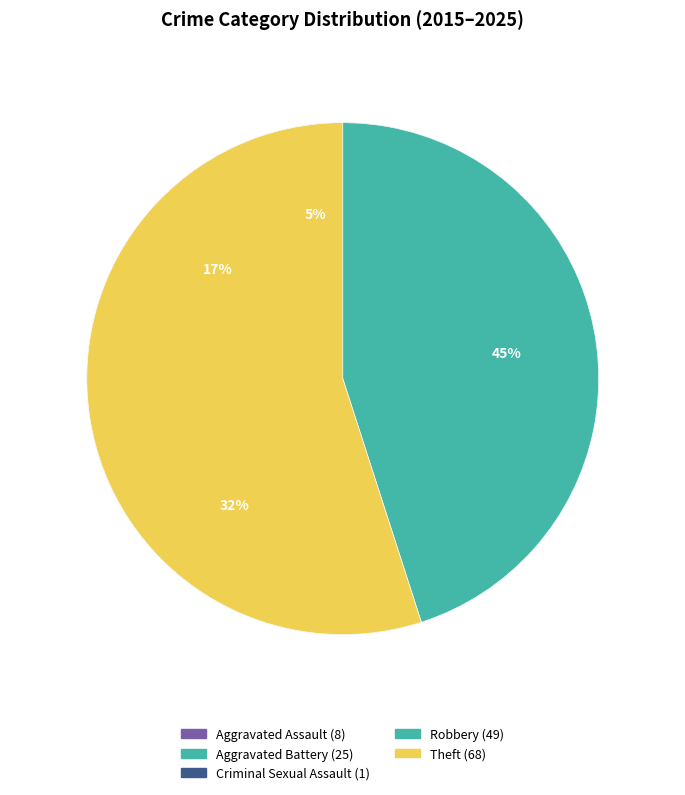

How many segments does this pie chart have?

5